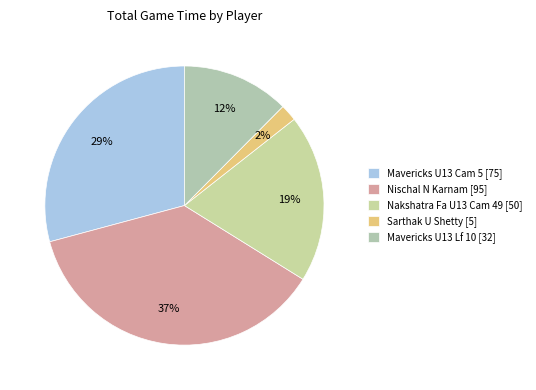

What is the largest slice in the pie chart?

Nischal N Karnam